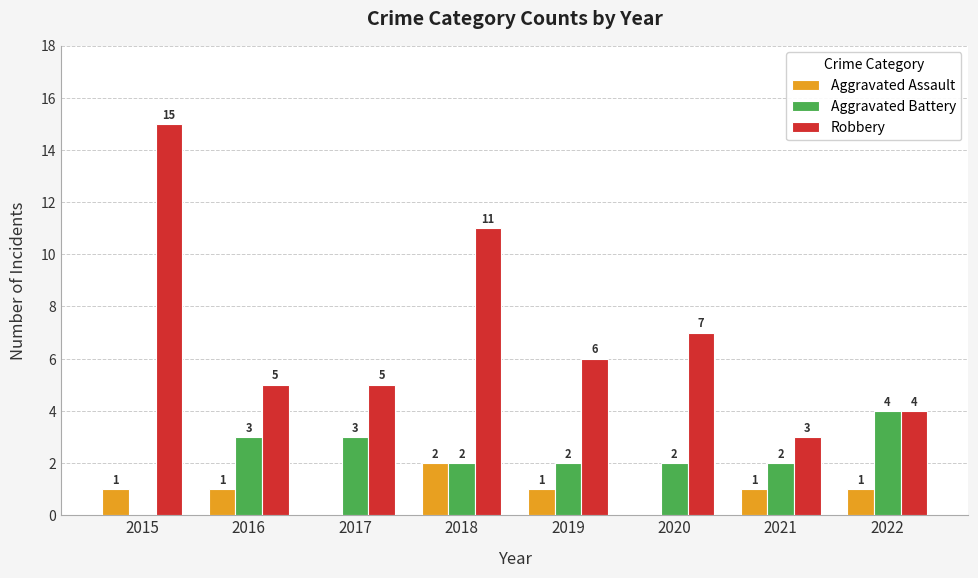

Are the bars horizontal?

No